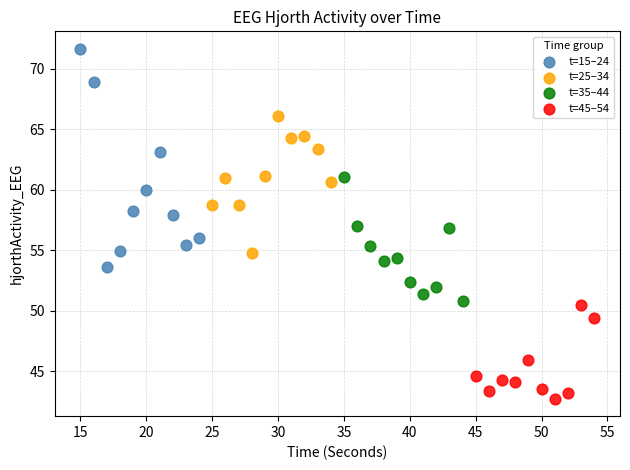

Which series reaches the maximum Y coordinate?

t=15–24